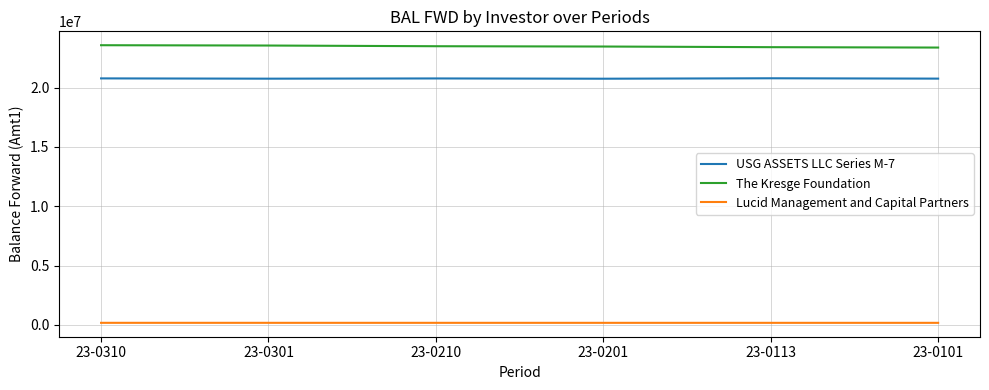

What is the sum of all Lucid Management and Capital Partners values?

1061667.3